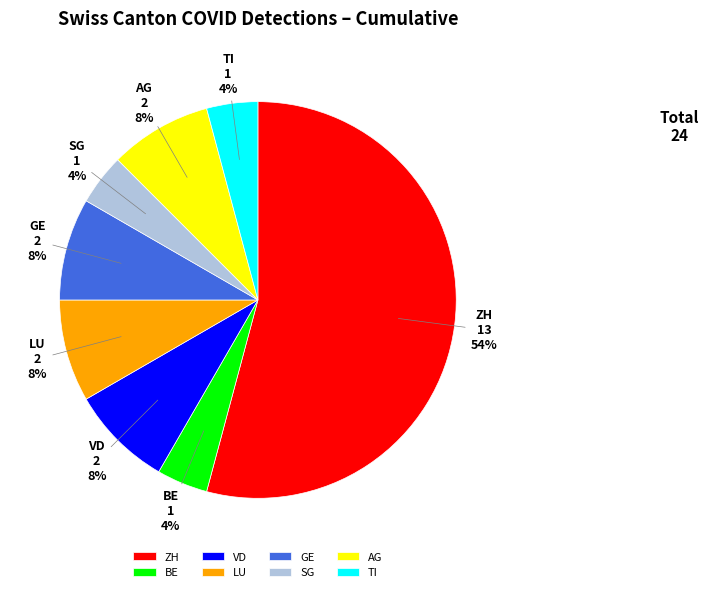

To the nearest percent, what percentage of the pie is LU?

8%